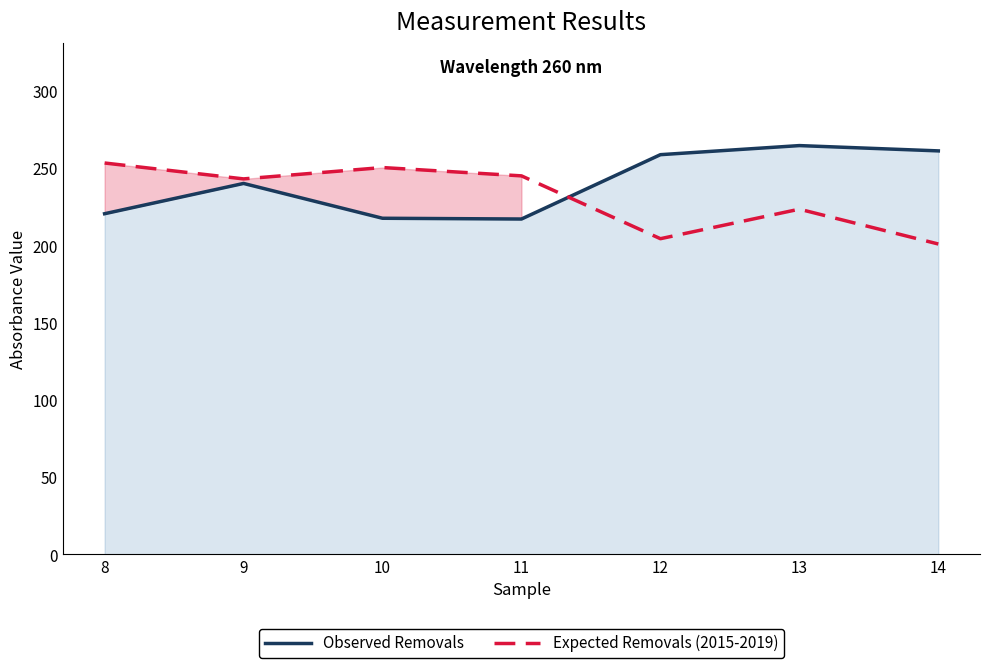

What is the approximate value of Observed Removals at 9?

240.3